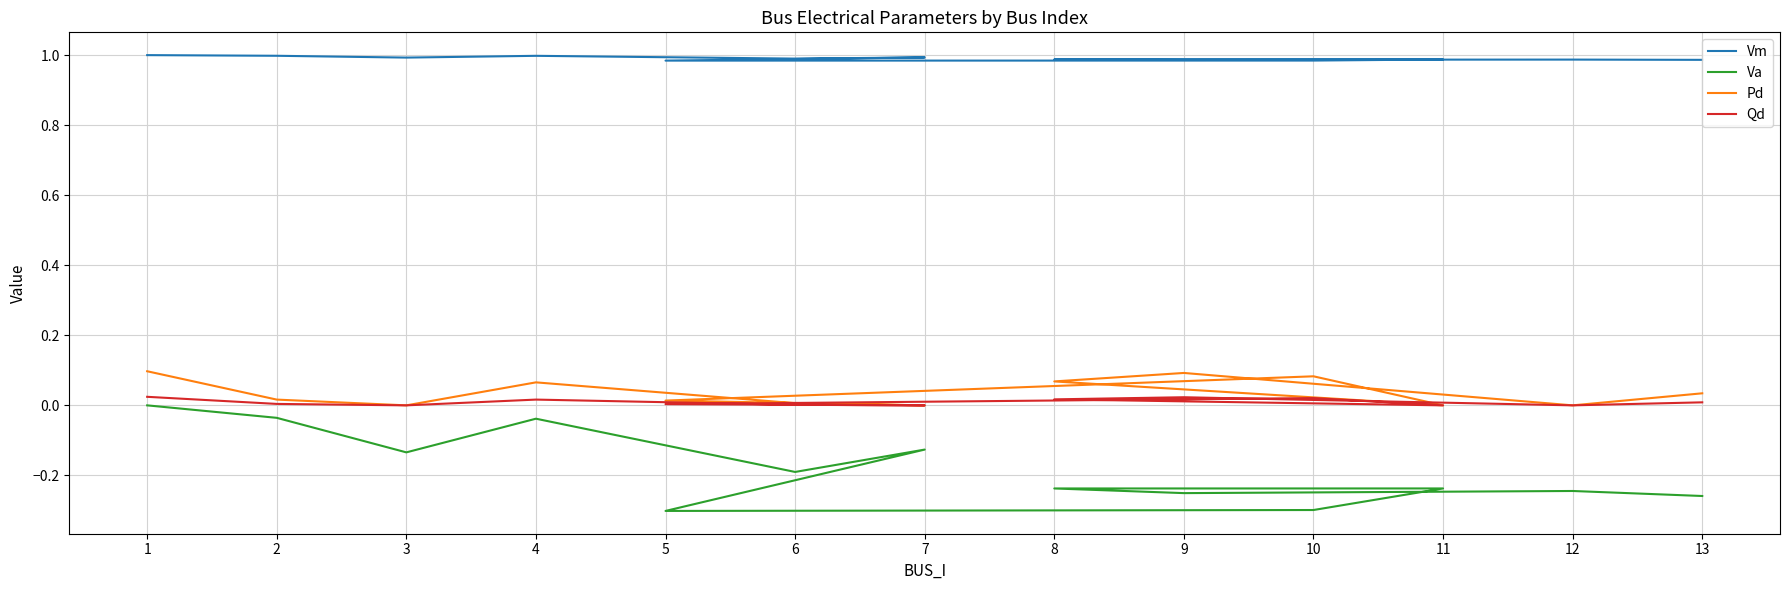

Which has a higher value, 1 or 2?

1